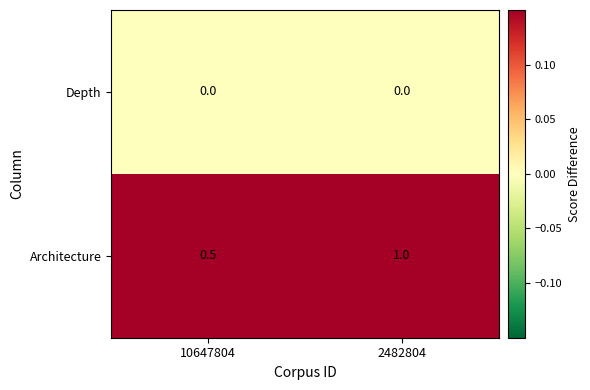

Reading left to right, transcribe all the data shown in this chart.

Depth: 0.0	0.0
Architecture: 0.5	1.0